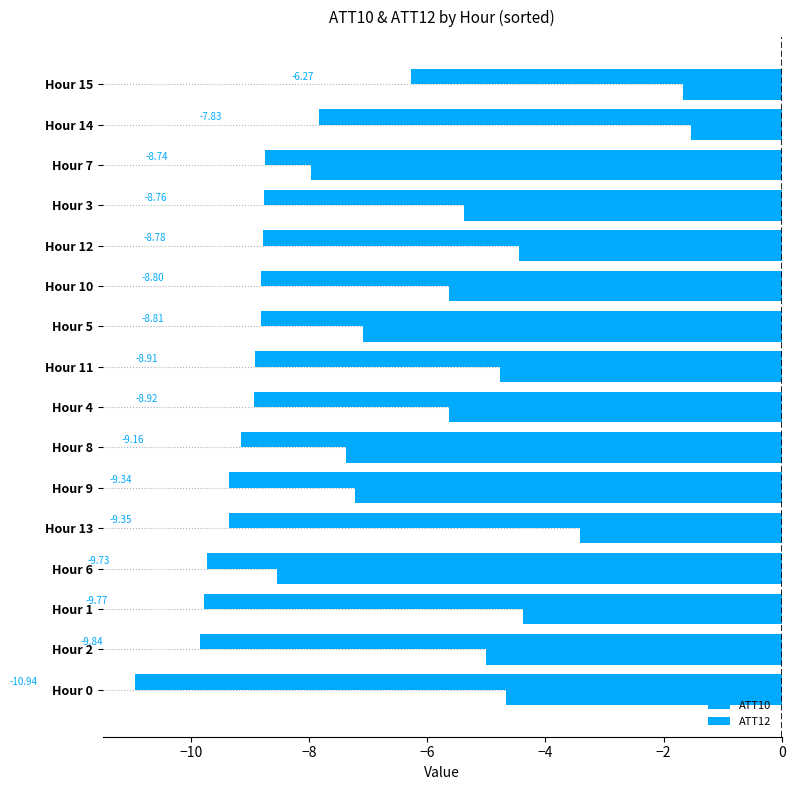

Count the number of categories in the chart.

16